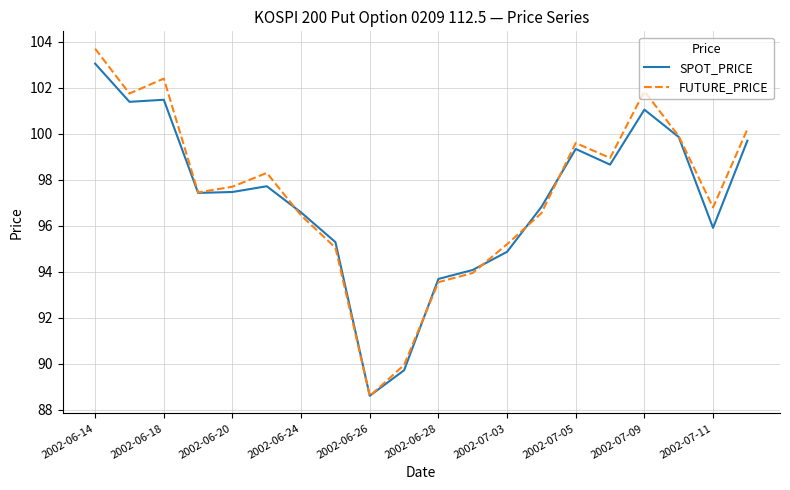

Which series has the widest spread of values?

FUTURE_PRICE